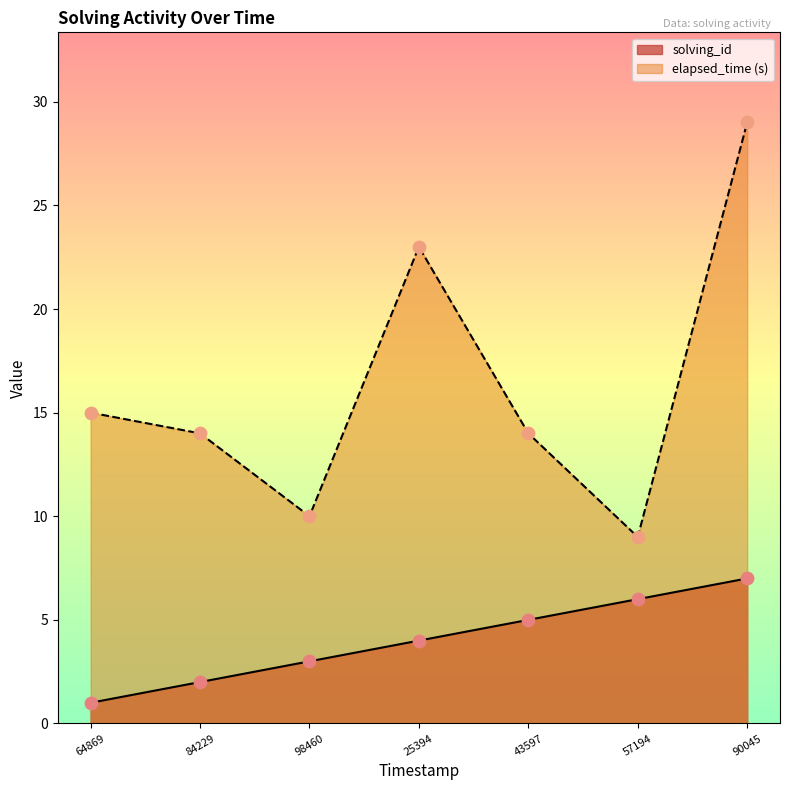

Which series has the largest total across all categories?

elapsed_time (s)